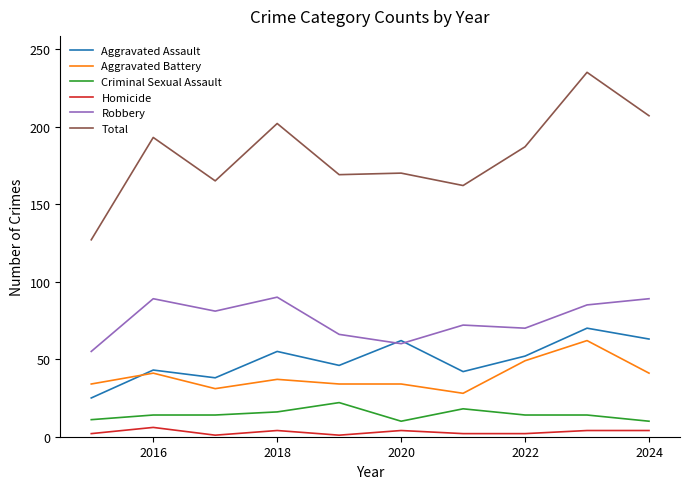

What is the minimum value for Robbery?

55